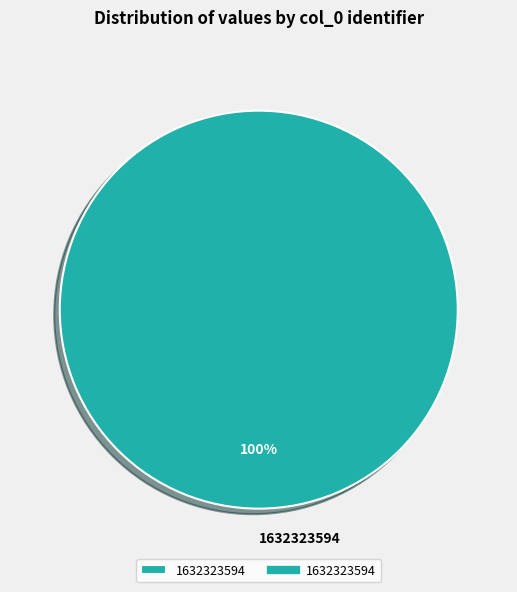

Does any single category account for the majority?

Yes